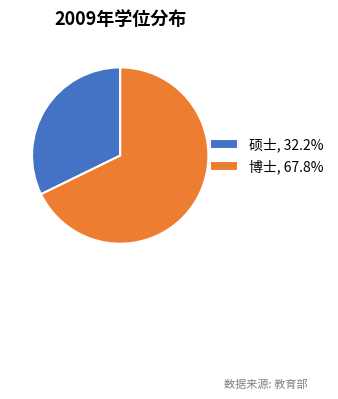

Is the sum of 硕士, 32.2% and 博士, 67.8% greater than half?

Yes